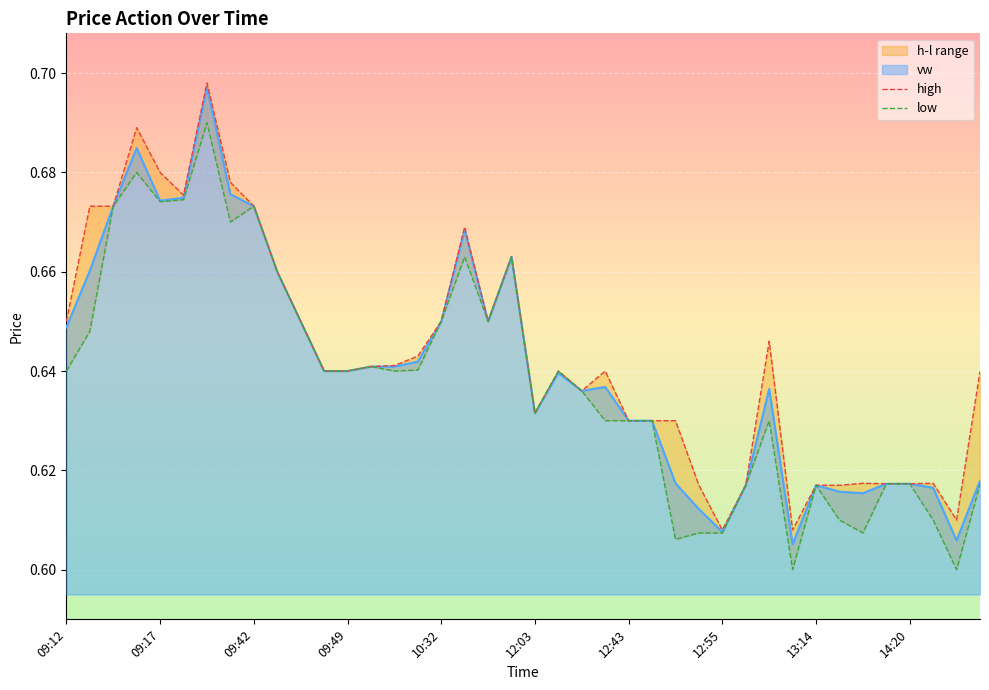

At how many categories does at least one series exceed 0?

40